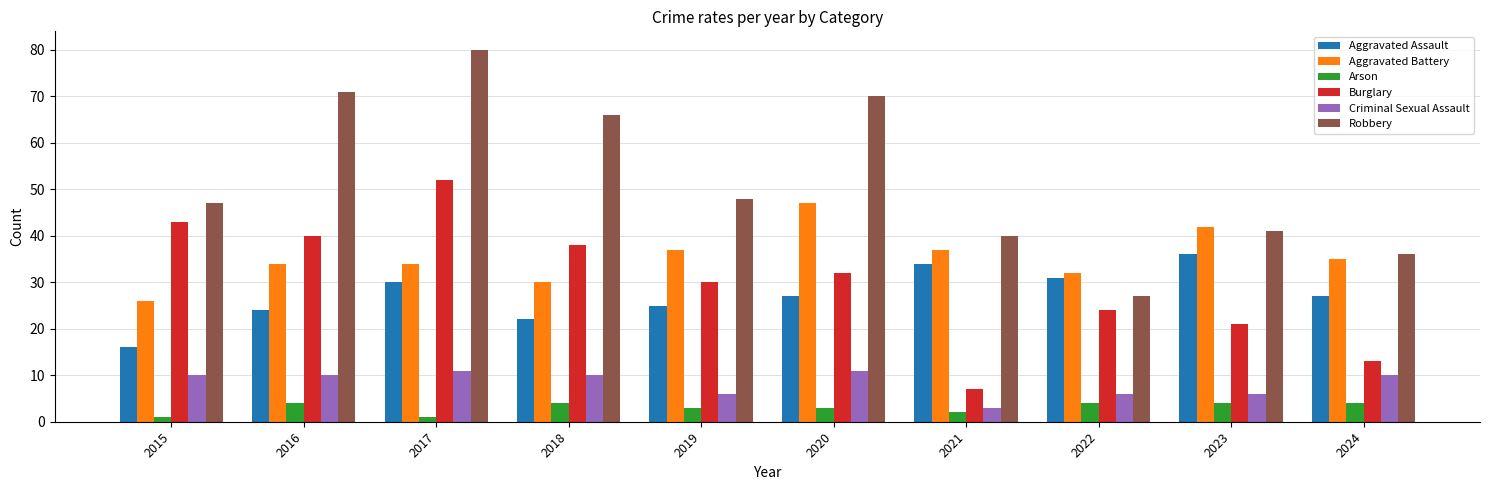

True or false: Criminal Sexual Assault has a value of 10 at 2015.

True